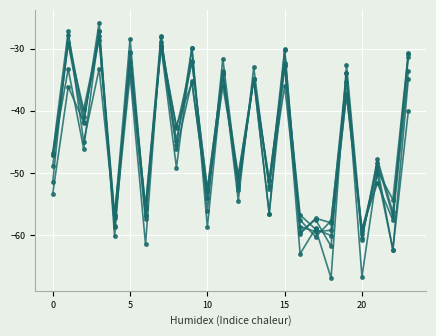

True or false: col_2 has a value of -57.6 at 16.

True